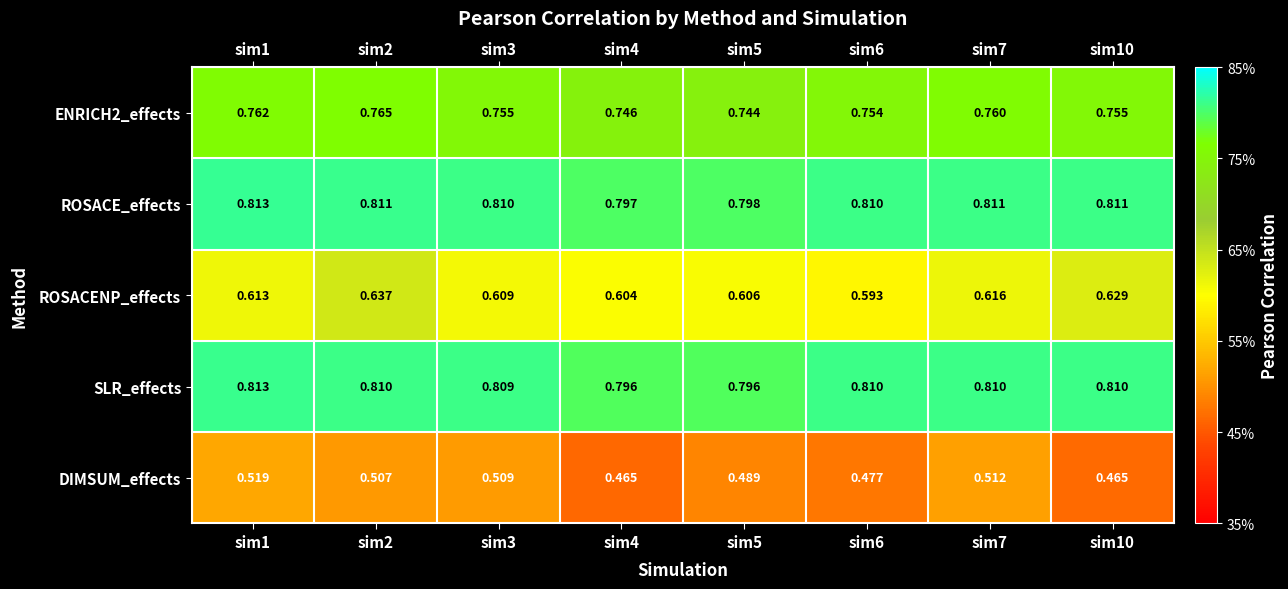

Which series has the largest range (max minus min)?

DIMSUM_effects